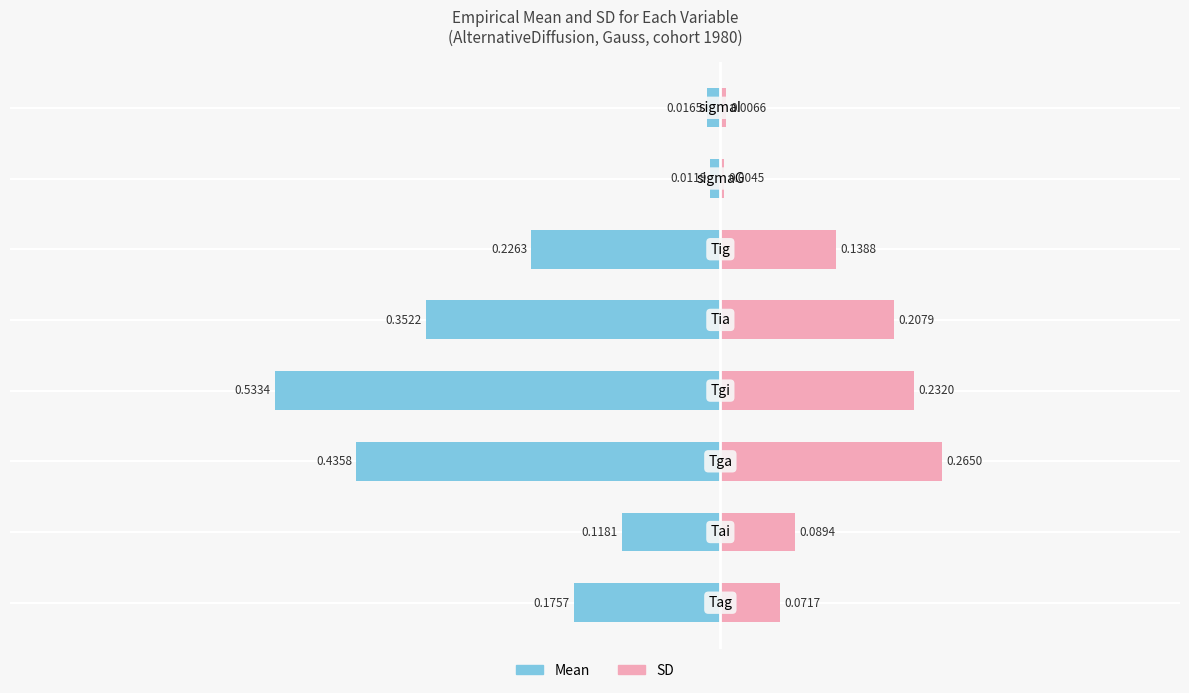

Reading right to left, list all the values displayed in this chart.

Mean: 0.4=-0.0	0.2=-0.0	0.0=-0.2	−0.2=-0.4	−0.4=-0.5	−0.6=-0.4	−0.8=-0.1	−1.0=-0.2
SD: 0.4=0.0	0.2=0.0	0.0=0.1	−0.2=0.2	−0.4=0.2	−0.6=0.3	−0.8=0.1	−1.0=0.1